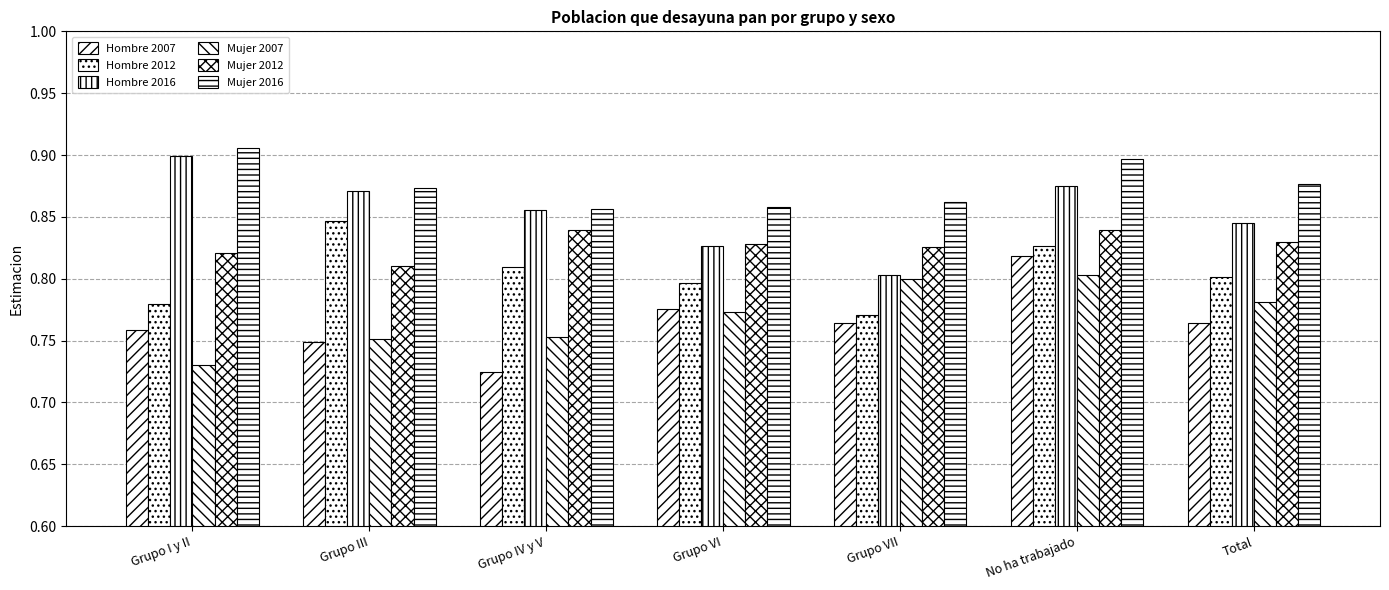

True or false: Mujer 2012 has a value of 0.8 at No ha trabajado.

True